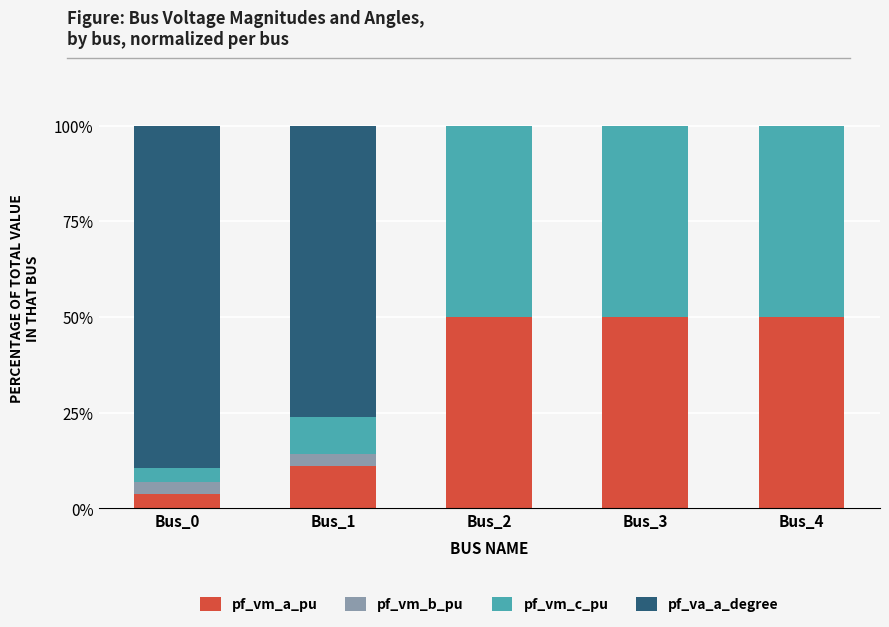

The value of pf_vm_a_pu at Bus_1 is 3.7. True or false?

False